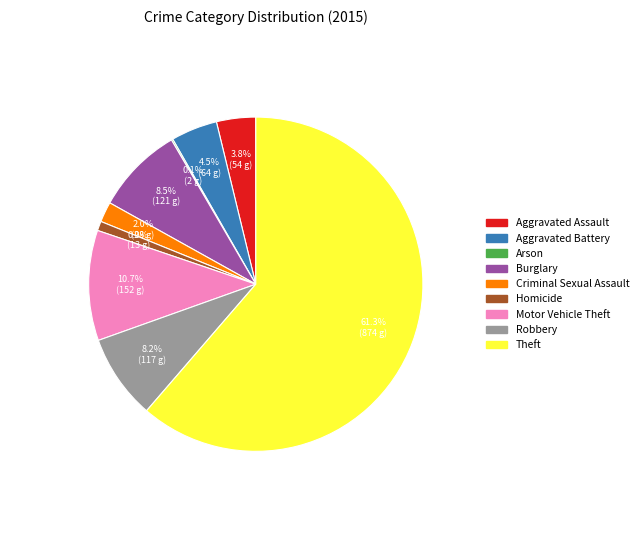

To the nearest percent, what is the combined percentage of Aggravated Assault and Homicide?

5%